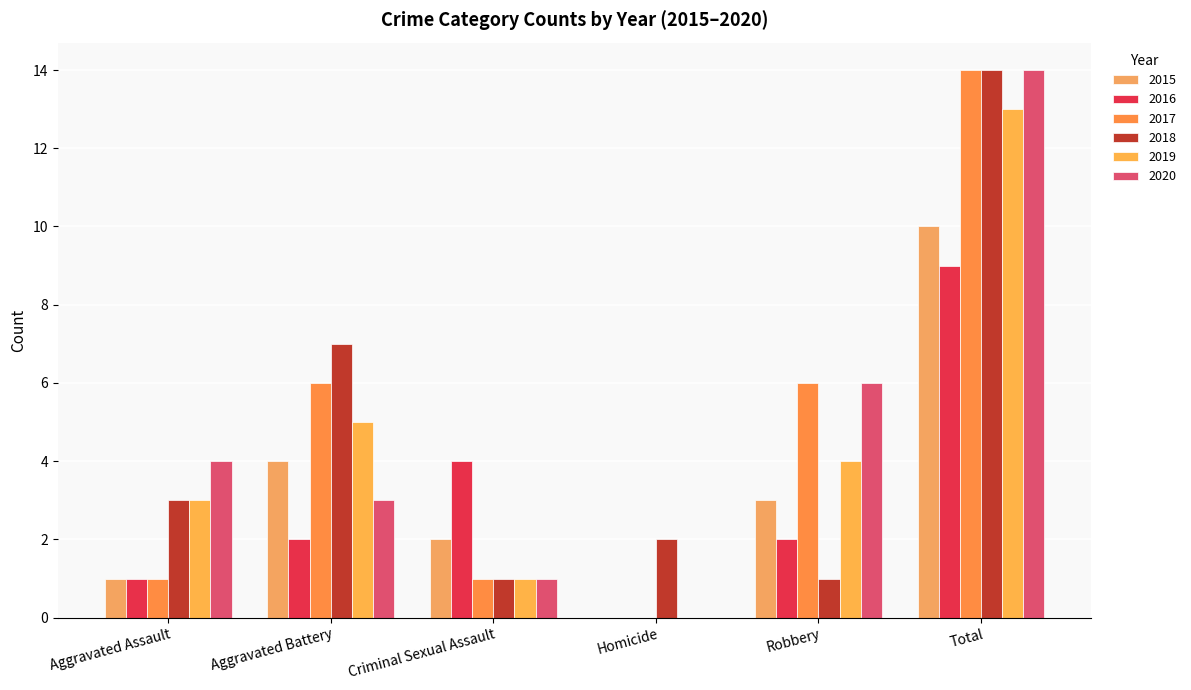

What is the value of the 2017 bar at the 6th from the left?

14